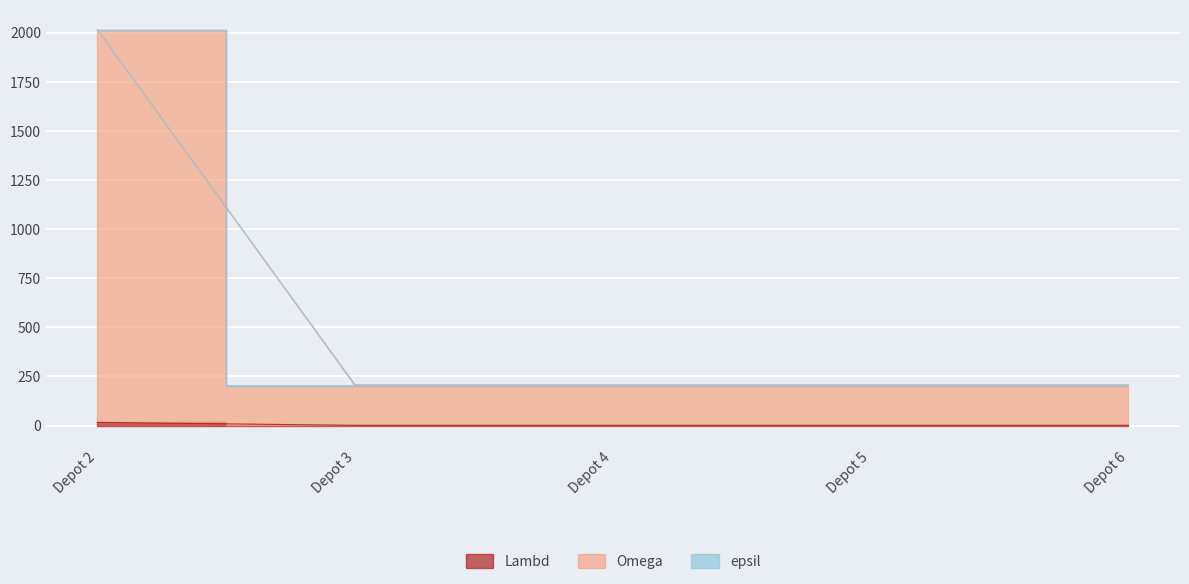

Which series changed the most between Depot 2 and Depot 5?

epsil